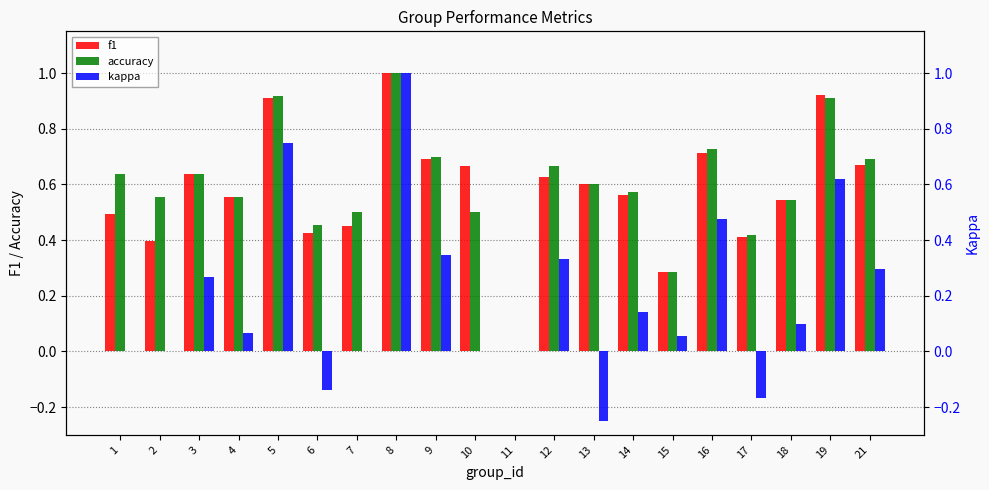

Reading left to right, list all the values displayed in this chart.

f1: 1=0.5	2=0.4	3=0.6	4=0.6	5=0.9	6=0.4	7=0.5	8=1.0	9=0.7	10=0.7	11=0.0	12=0.6	13=0.6	14=0.6	15=0.3	16=0.7	17=0.4	18=0.5	19=0.9	21=0.7
accuracy: 1=0.6	2=0.6	3=0.6	4=0.6	5=0.9	6=0.5	7=0.5	8=1.0	9=0.7	10=0.5	11=0.0	12=0.7	13=0.6	14=0.6	15=0.3	16=0.7	17=0.4	18=0.5	19=0.9	21=0.7
kappa: 1=0.0	2=0.0	3=0.3	4=0.1	5=0.8	6=-0.1	7=0.0	8=1.0	9=0.3	10=0.0	11=0.0	12=0.3	13=-0.2	14=0.1	15=0.1	16=0.5	17=-0.2	18=0.1	19=0.6	21=0.3